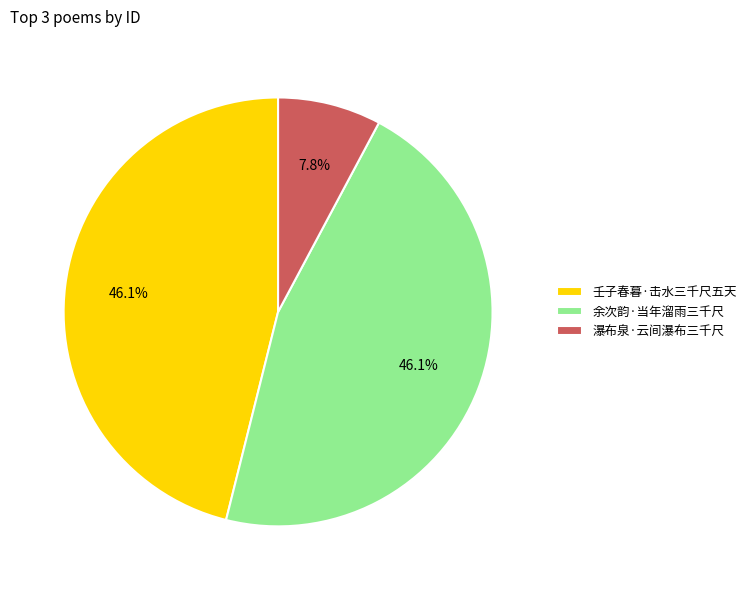

How many slices are in this pie chart?

3